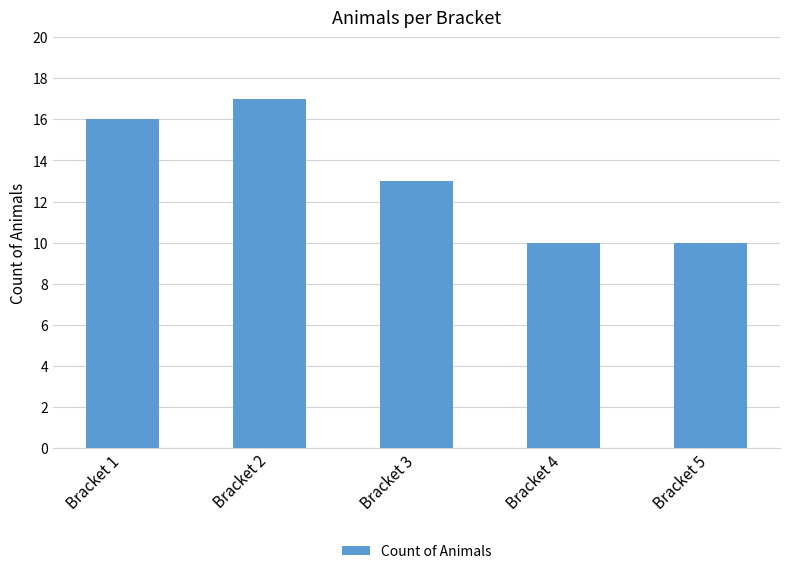

What is the greatest value displayed?

17